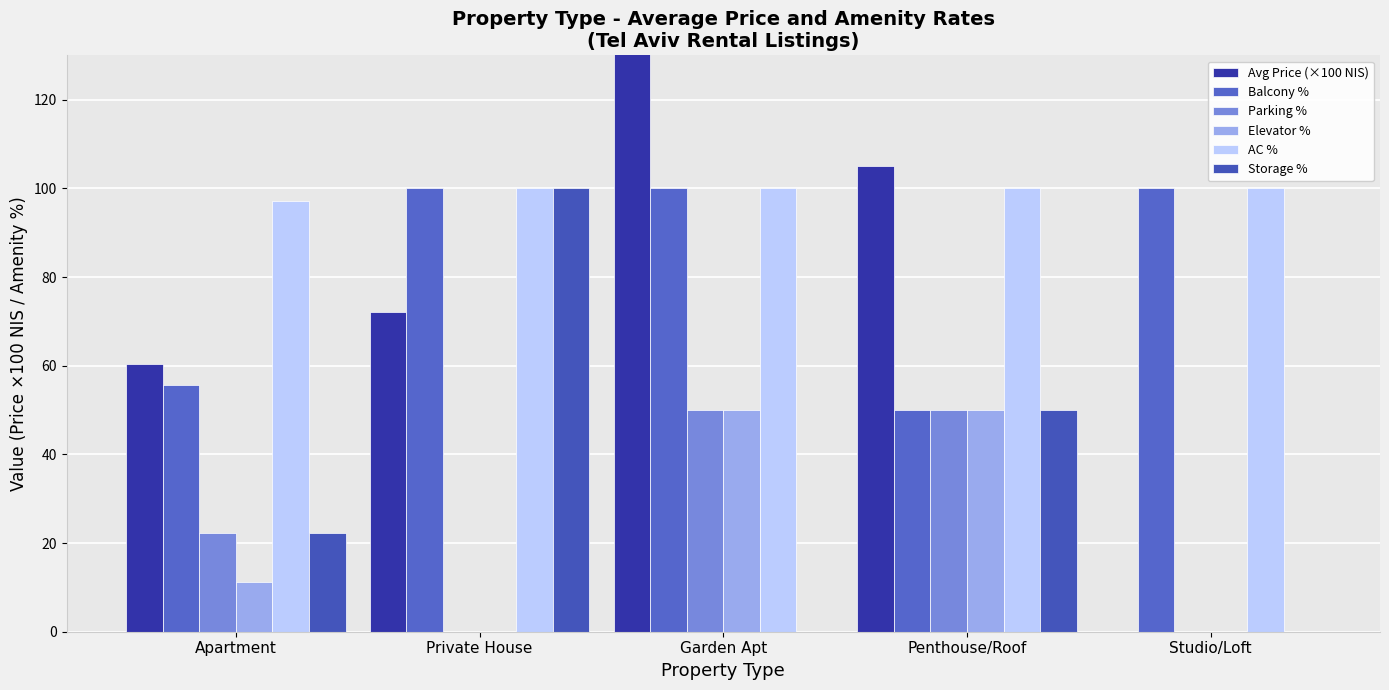

Rank the series by their maximum value, from highest to lowest.

Avg Price (×100 NIS), Balcony %, AC %, Storage %, Parking %, Elevator %